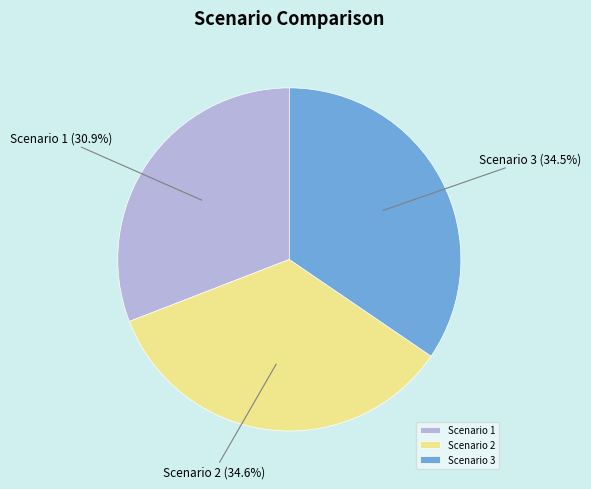

Is there any slice that represents more than half of the pie?

No